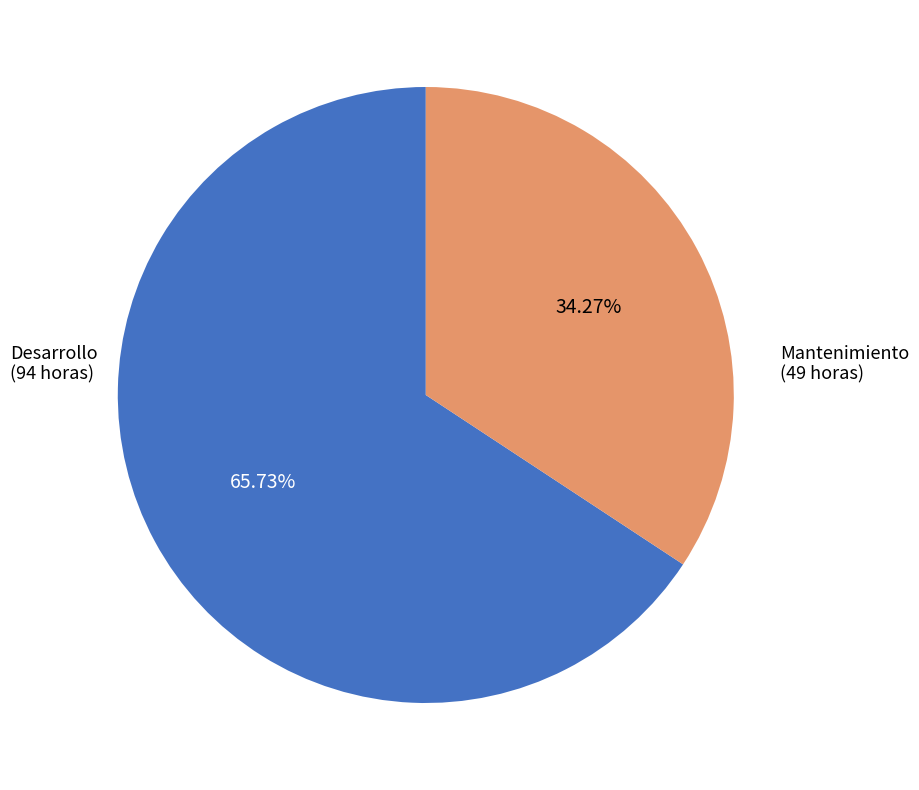

How many segments does this pie chart have?

2